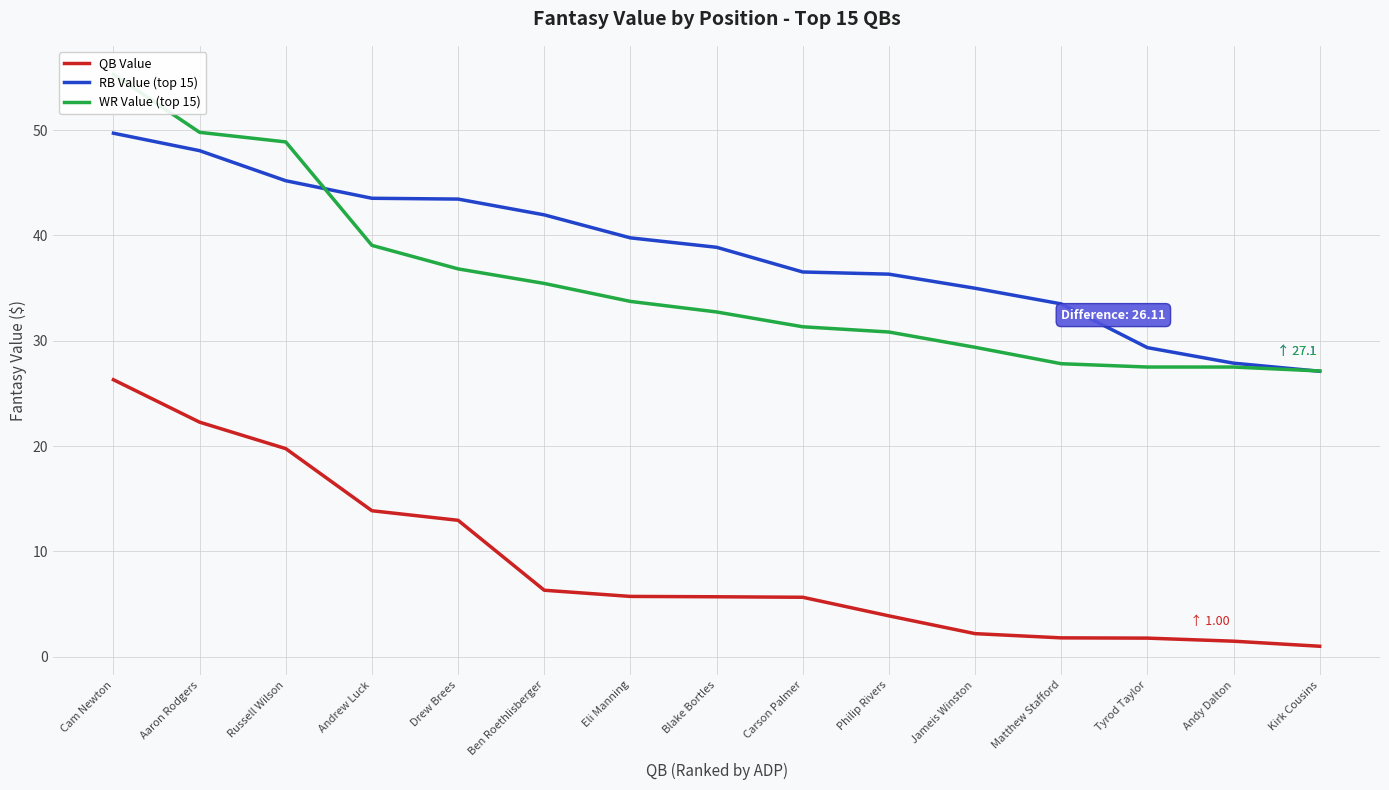

How many series are shown in this chart?

3